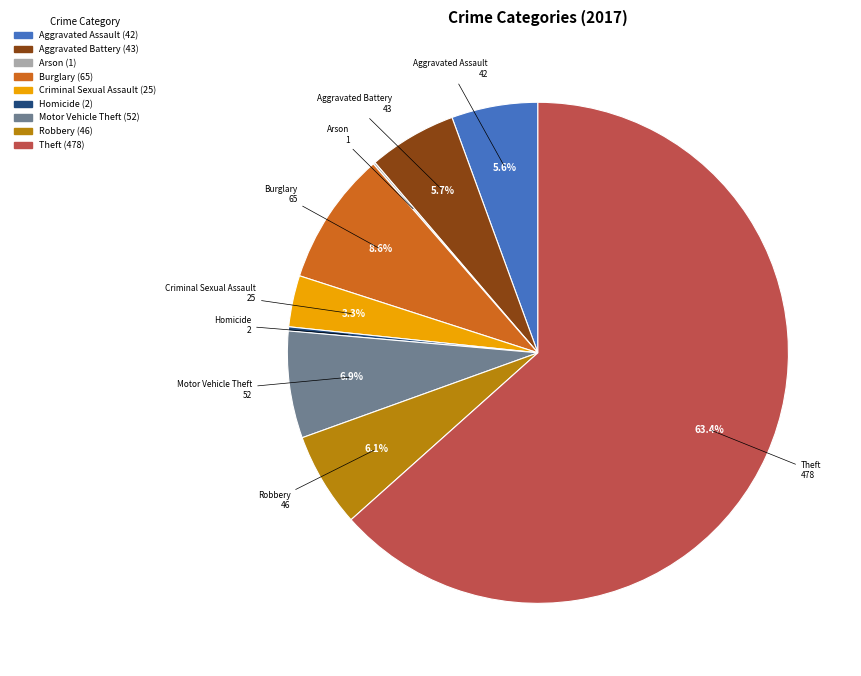

Does any single category account for the majority?

Yes